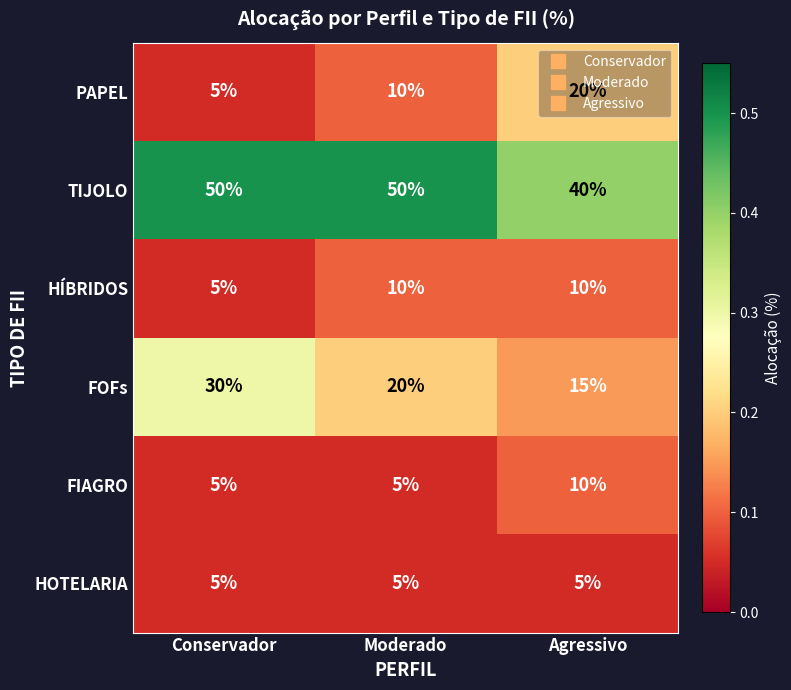

What is the smallest value displayed?

5